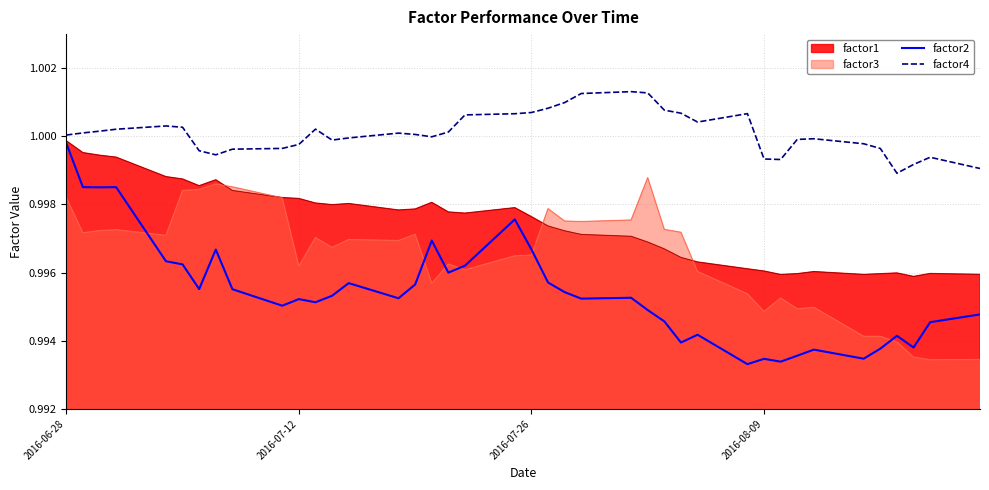

In factor4, how many points are higher than both neighbors (excluding endpoints)?

7